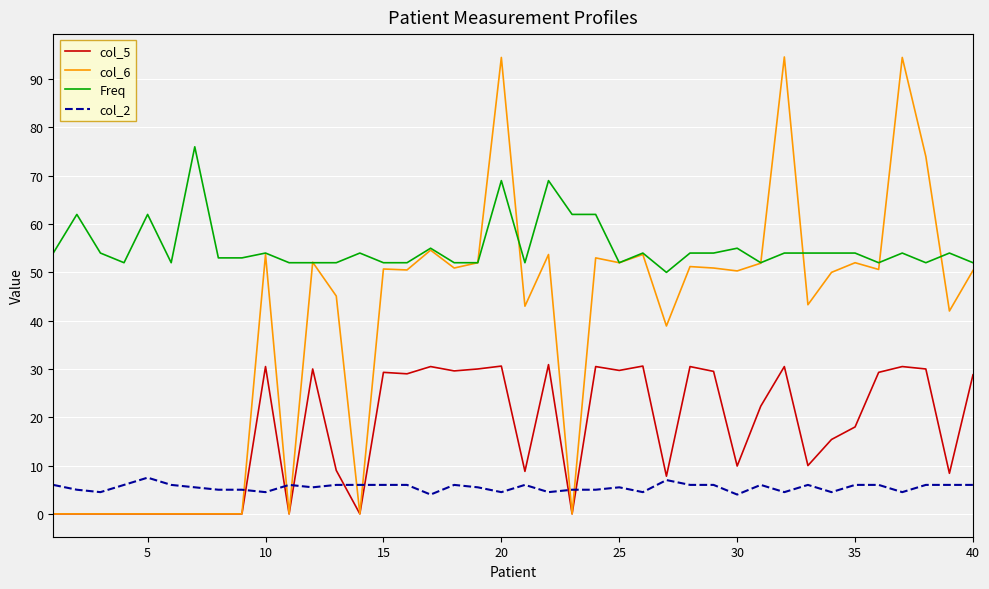

Rank the series by their average value, from highest to lowest.

Freq, col_6, col_5, col_2